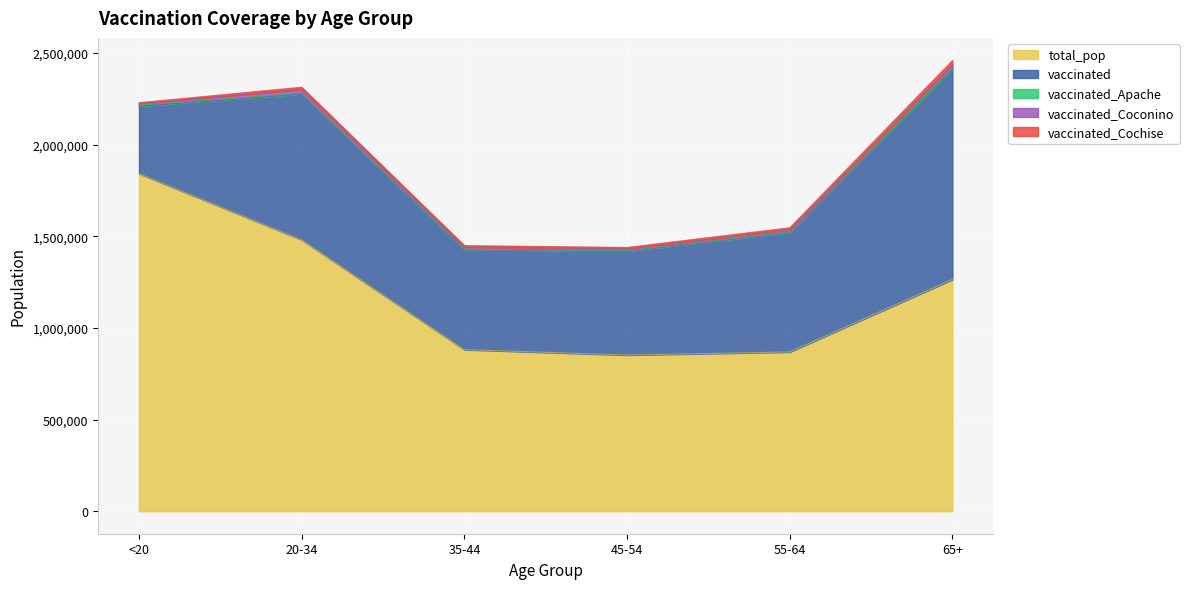

What is the label of the 3rd point from the left?

35-44